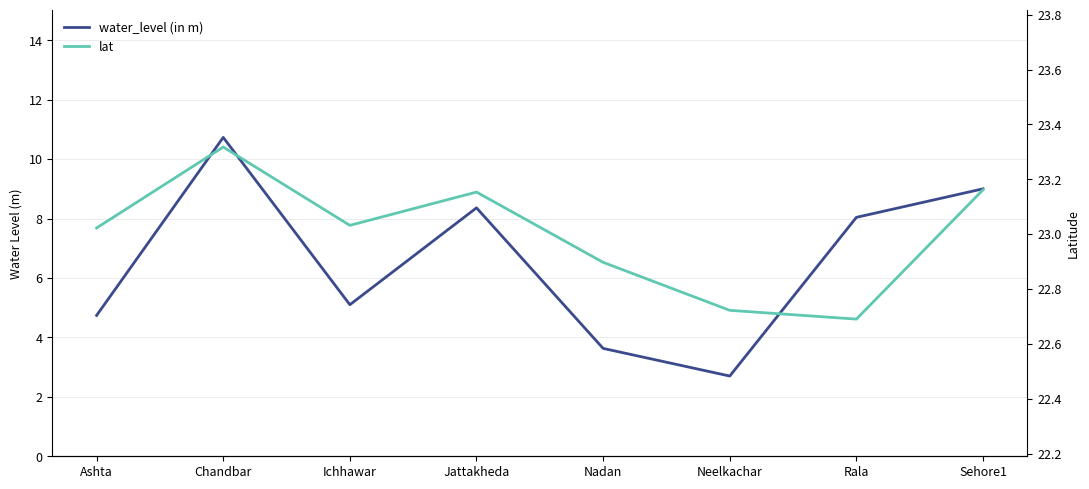

What is the label of the 3rd point from the right?

Neelkachar